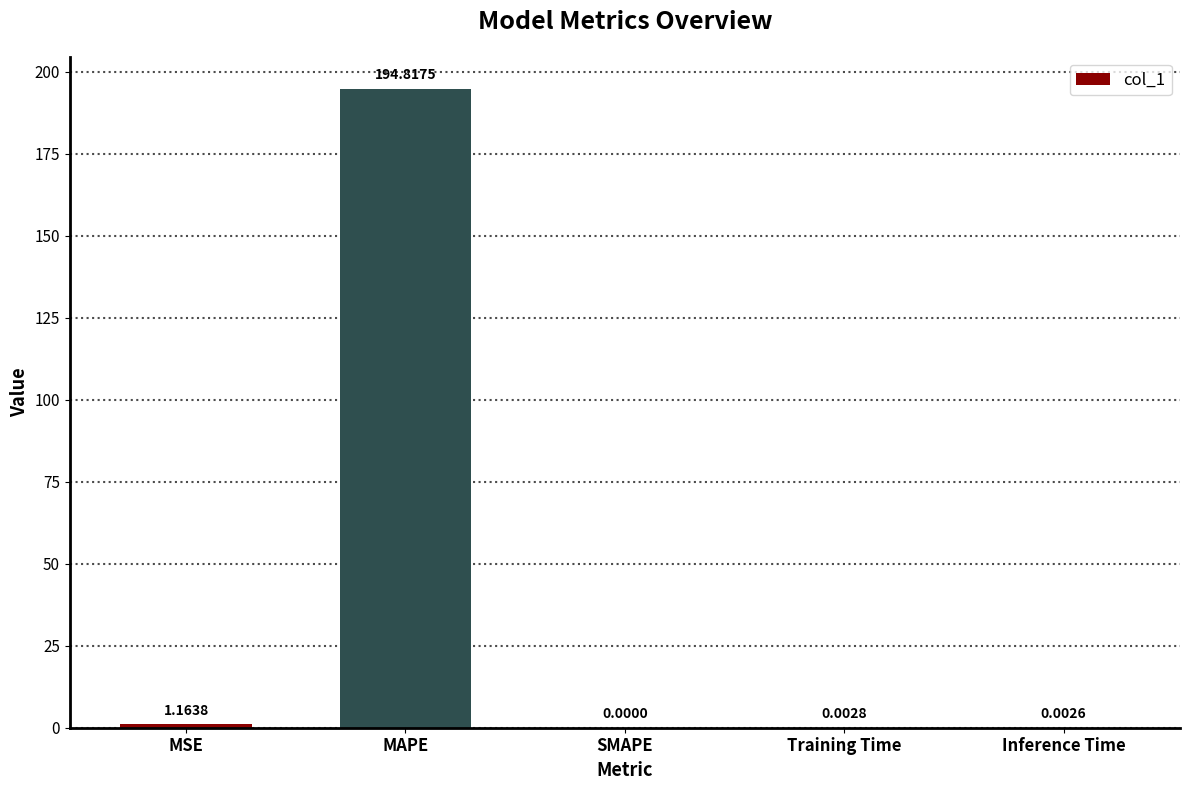

Between SMAPE and MAPE, which is larger?

MAPE